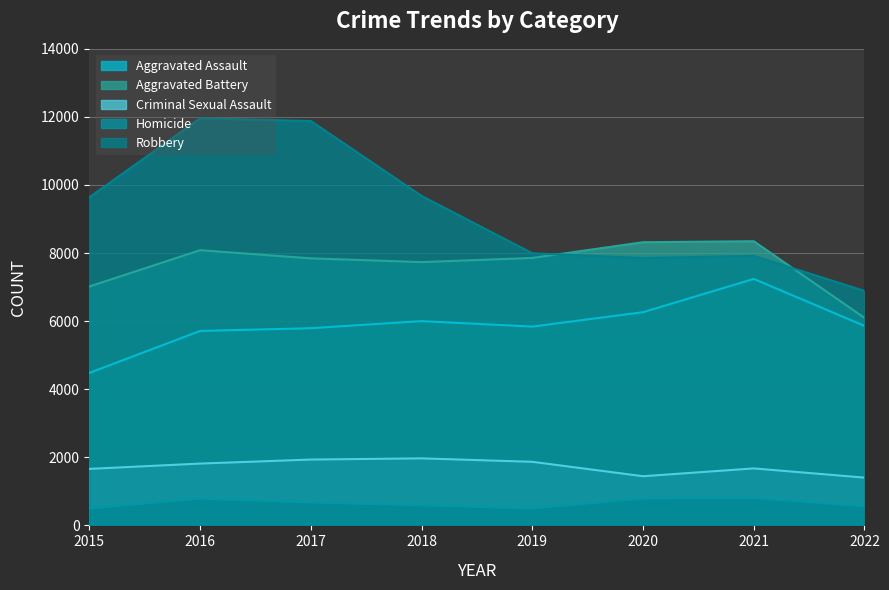

What is the sum of the Aggravated Battery values at 2016 and 2018?

15820